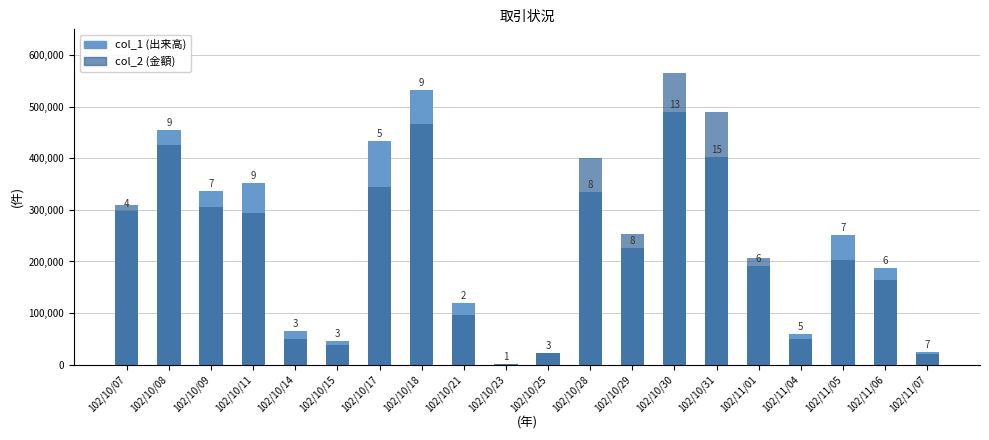

What is the difference between the maximum and minimum values in the col_1 series?

531000